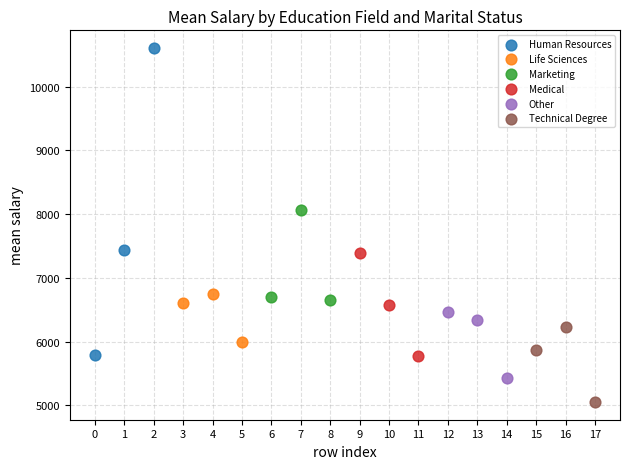

Which series has the widest spread of Y values?

Human Resources